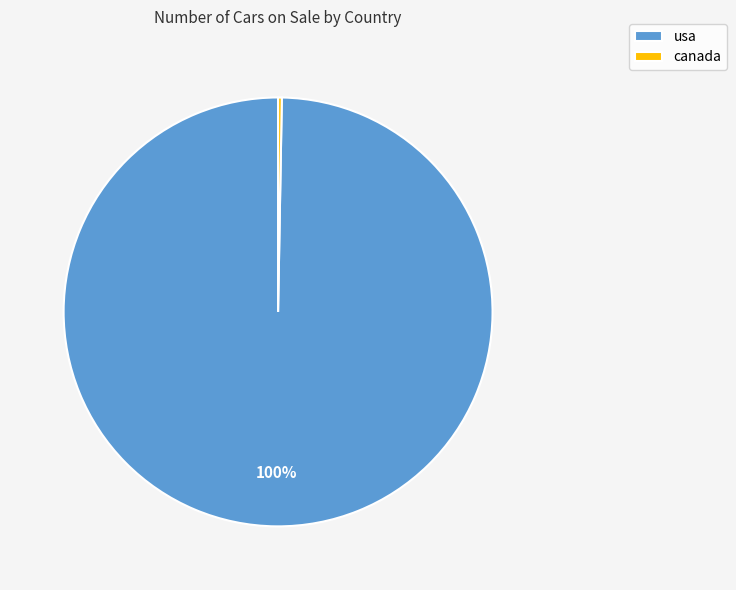

How many slices are in this pie chart?

2